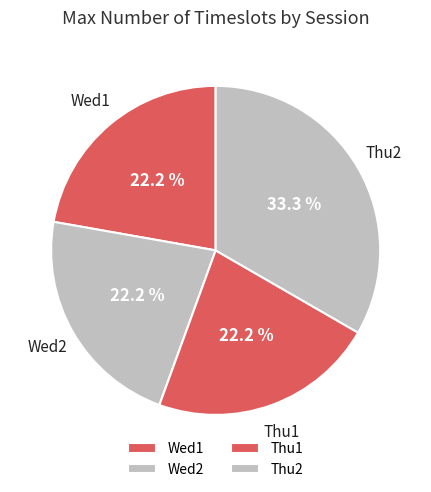

Is there any slice that represents more than half of the pie?

No